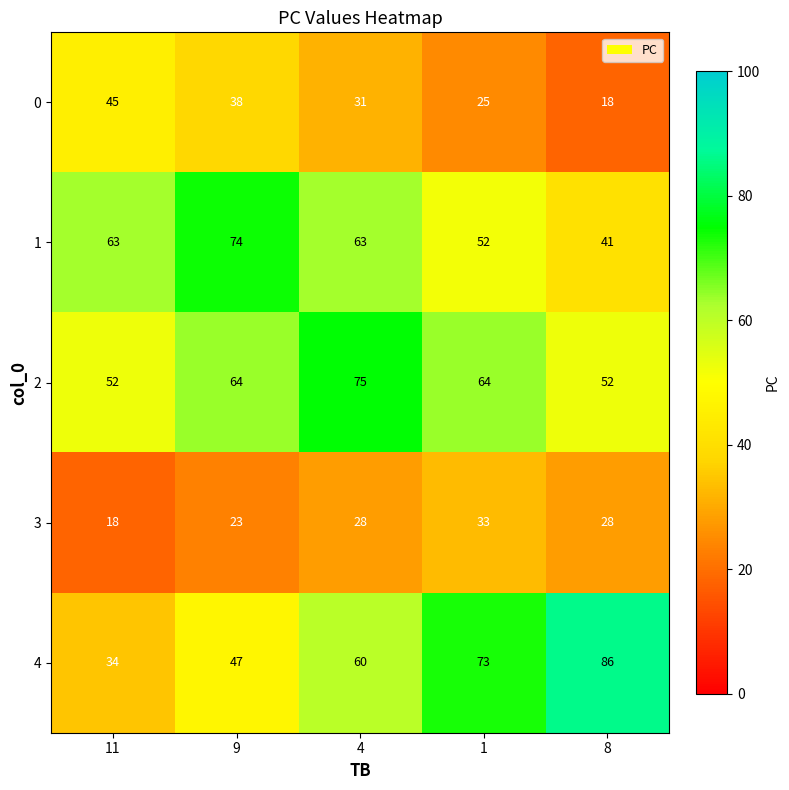

What is the difference between the second highest and second lowest values in the 3 series?

5